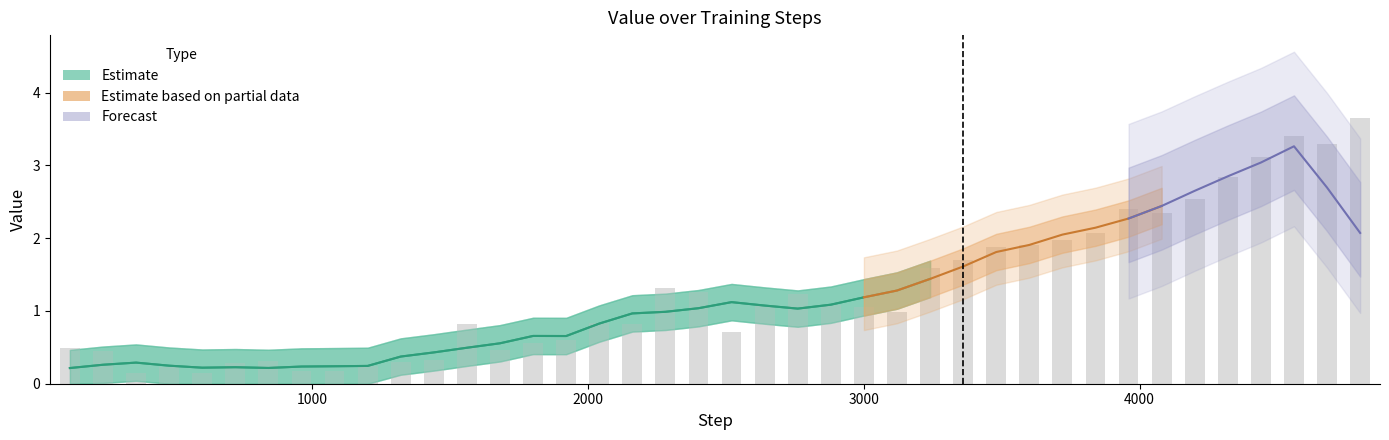

What is the sum of all values?

17.6